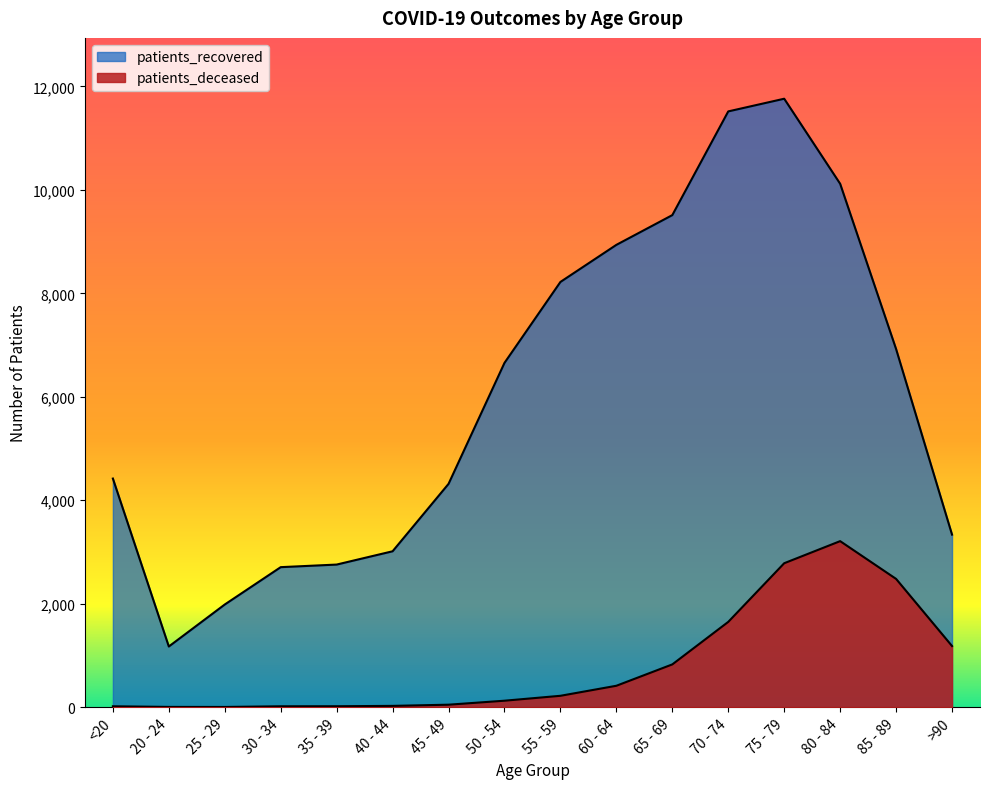

Which series has the widest spread of values?

patients_recovered